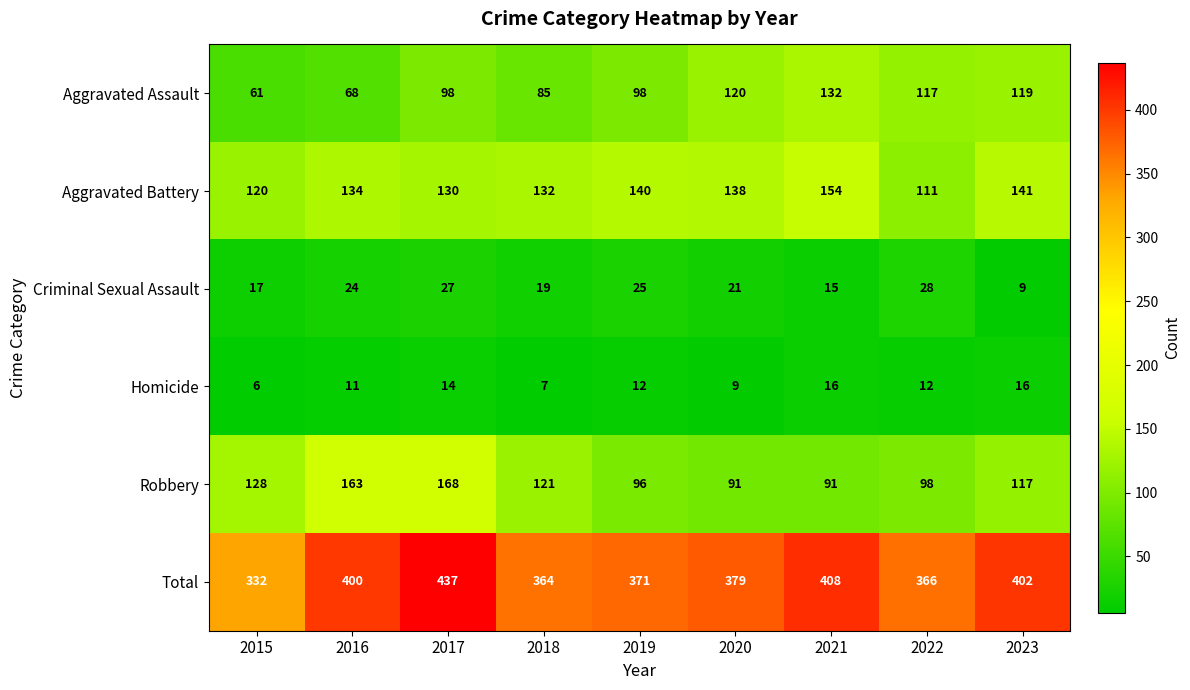

Between 2015 and 2022, which series saw the biggest shift?

Aggravated Assault